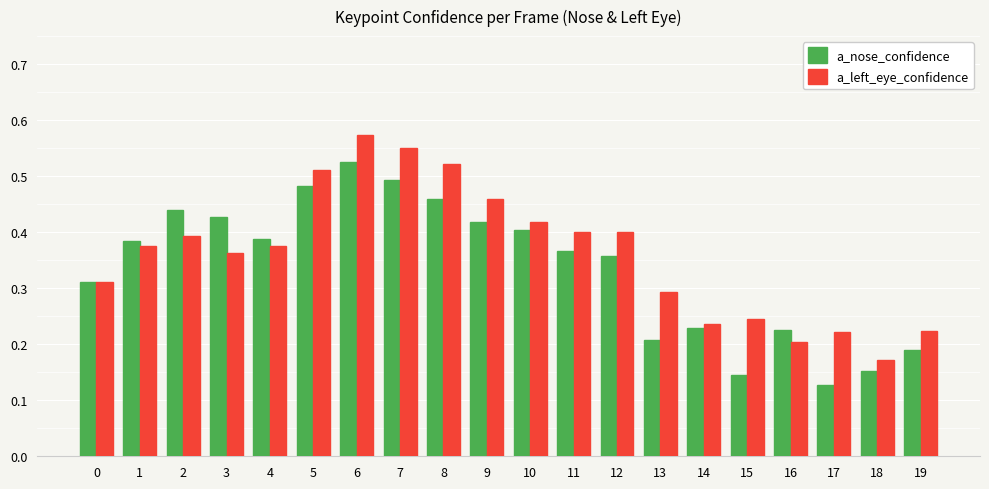

At 19, list the series in order from smallest to largest.

a_nose_confidence, a_left_eye_confidence